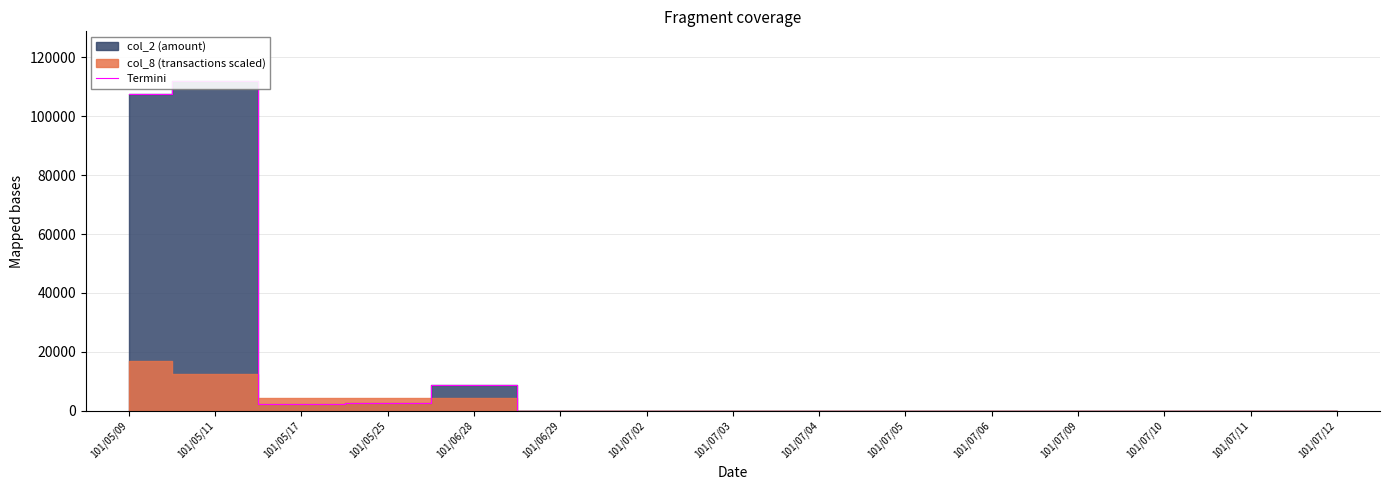

Rank the categories by value from highest to lowest.

101/05/11, 101/05/09, 101/06/28, 101/05/25, 101/05/17, 101/06/29, 101/07/02, 101/07/03, 101/07/04, 101/07/05, 101/07/06, 101/07/09, 101/07/10, 101/07/11, 101/07/12